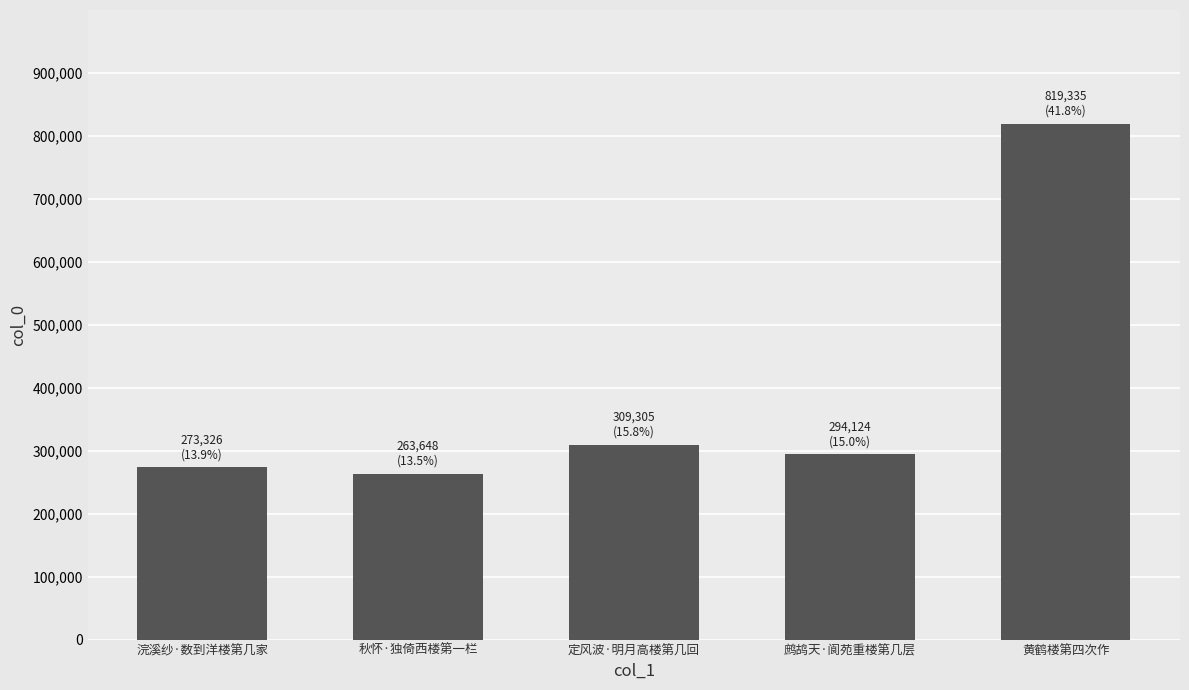

Where does the data first go above 294124?

定风波·明月高楼第几回